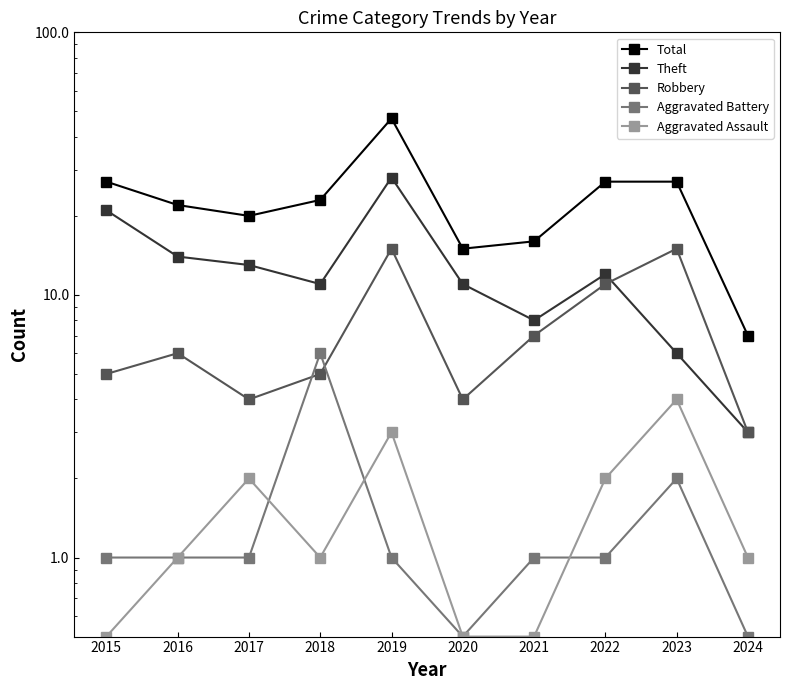

In Aggravated Assault, how many points are higher than both neighbors (excluding endpoints)?

3